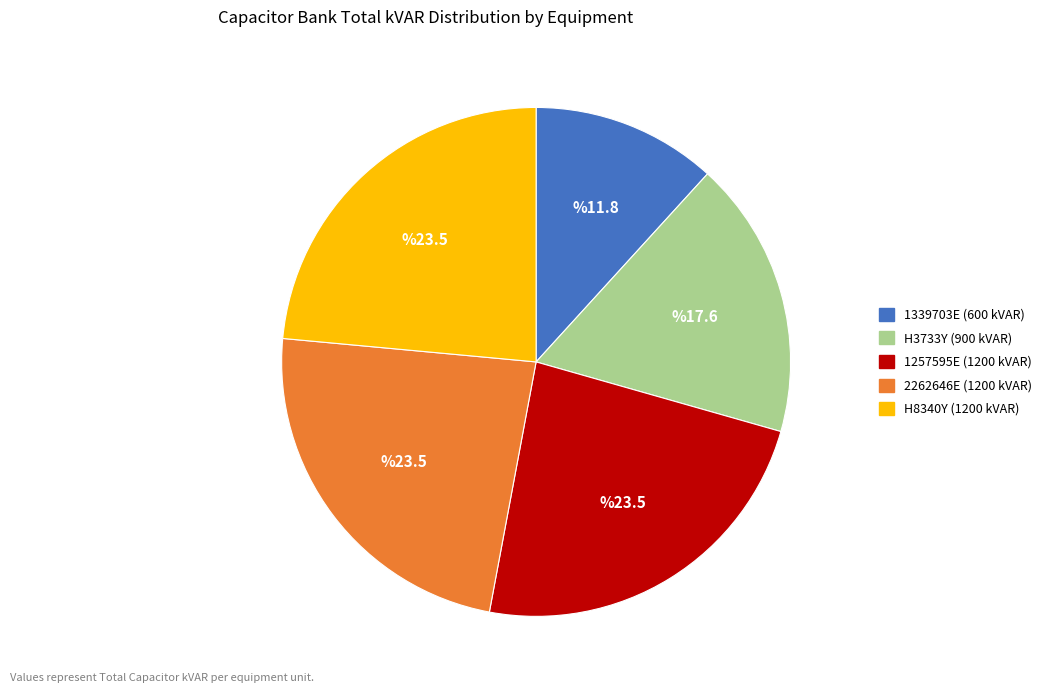

Is H8340Y (1200 kVAR) the majority of the pie?

No